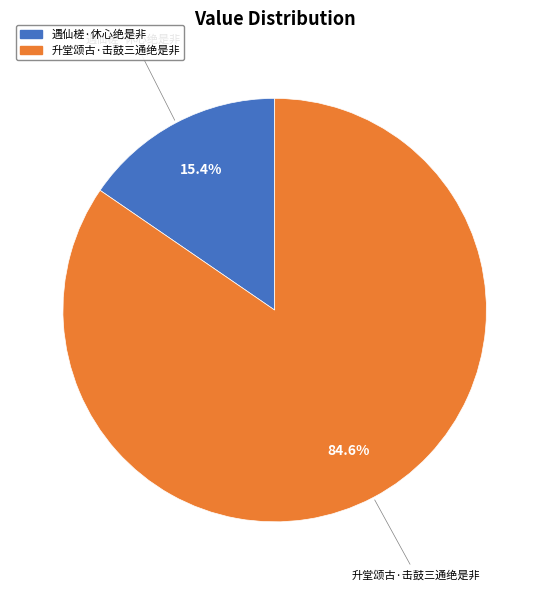

Does 升堂颂古·击鼓三通绝是非 account for over 50% of the chart?

Yes